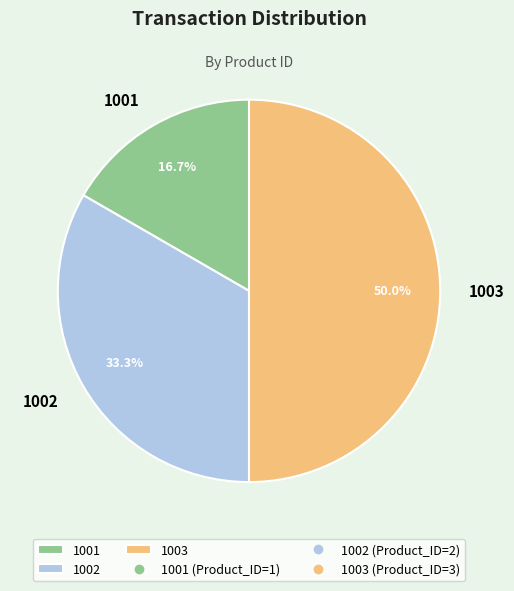

Do 1003 and 1002 together represent more than half of the pie?

Yes